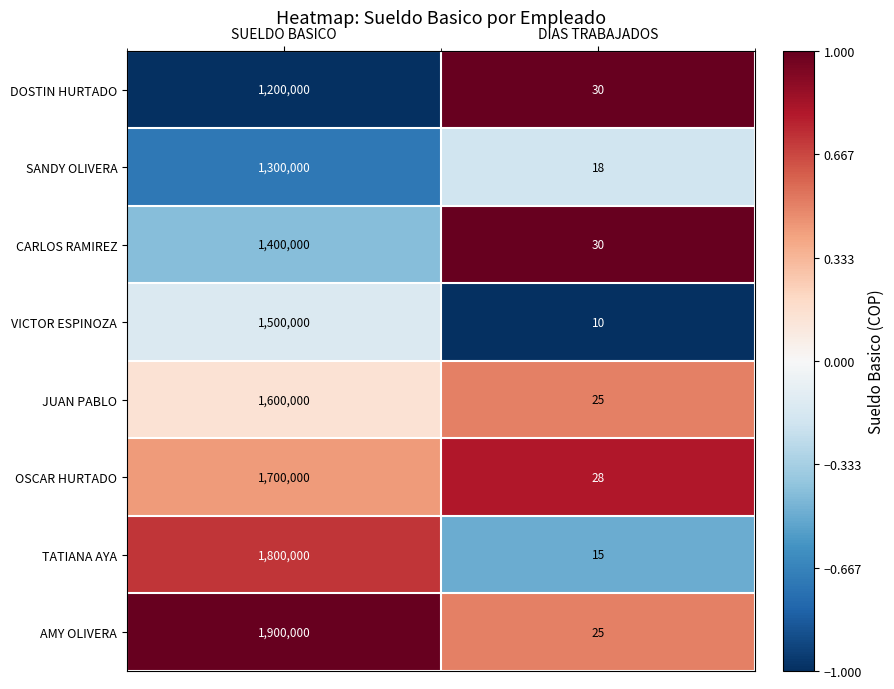

Rank the series by their maximum value, from highest to lowest.

AMY OLIVERA, TATIANA AYA, OSCAR HURTADO, JUAN PABLO, VICTOR ESPINOZA, CARLOS RAMIREZ, SANDY OLIVERA, DOSTIN HURTADO